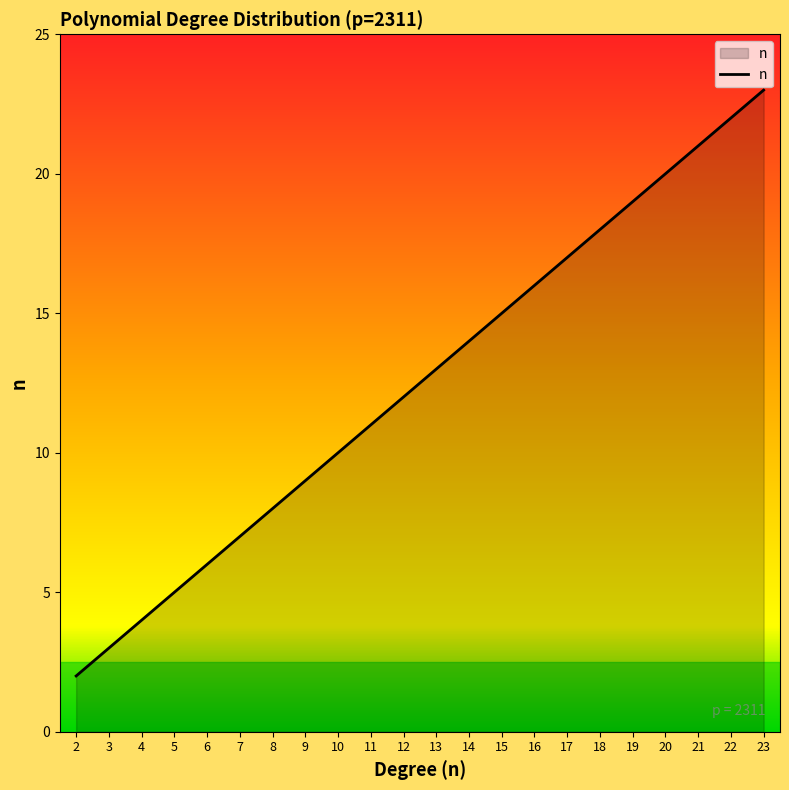

What is the maximum value shown in the chart?

23